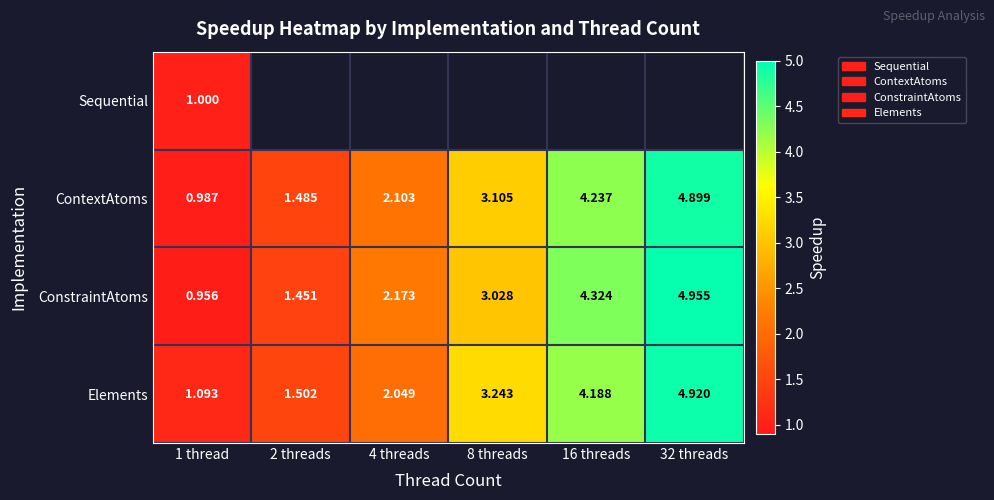

How many data points in Elements are less than 3?

3